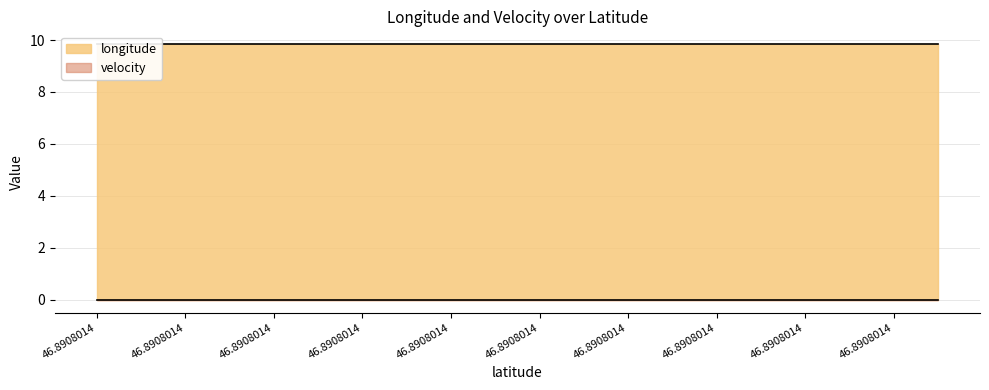

Rank the series by their maximum value, from lowest to highest.

velocity, longitude